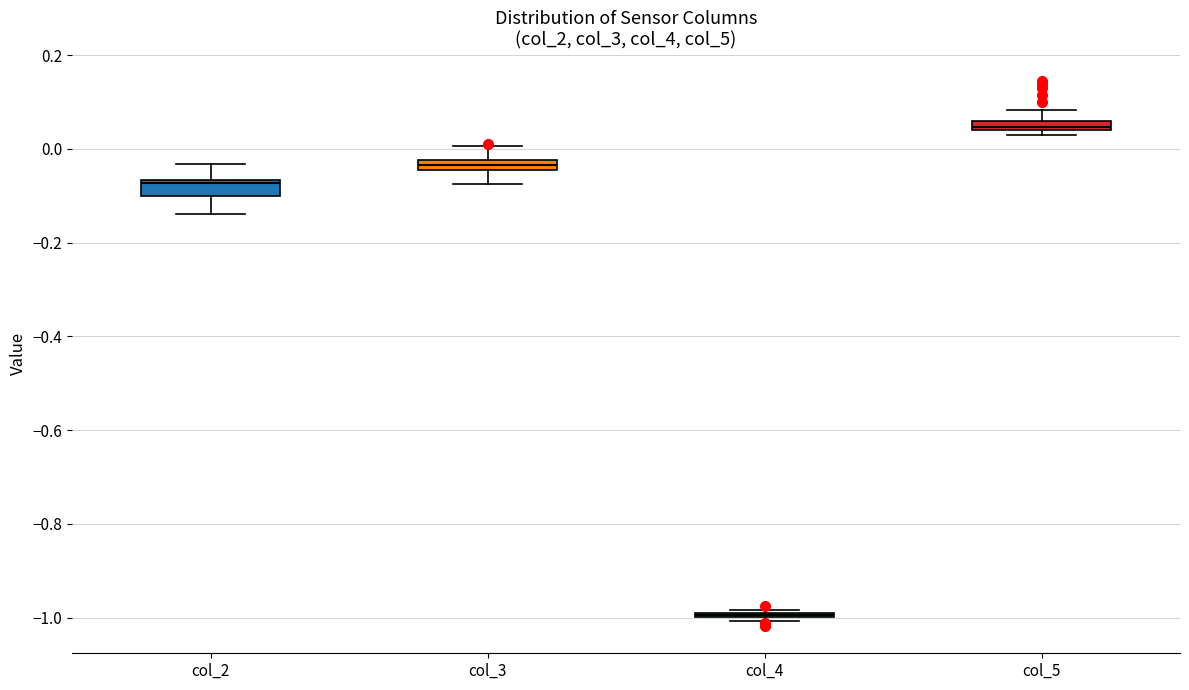

Where does the upper whisker of the box for col_5 end on the y-axis? The values are not printed on the chart, so give them approximately, as read against the axis.

0.08